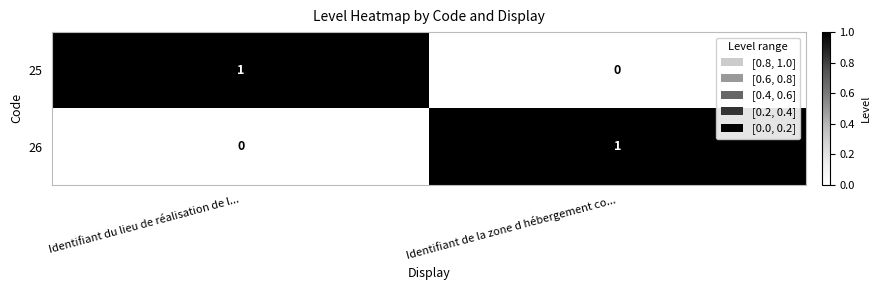

At which label is 25 closest to 0?

Identifiant de la zone d hébergement co...